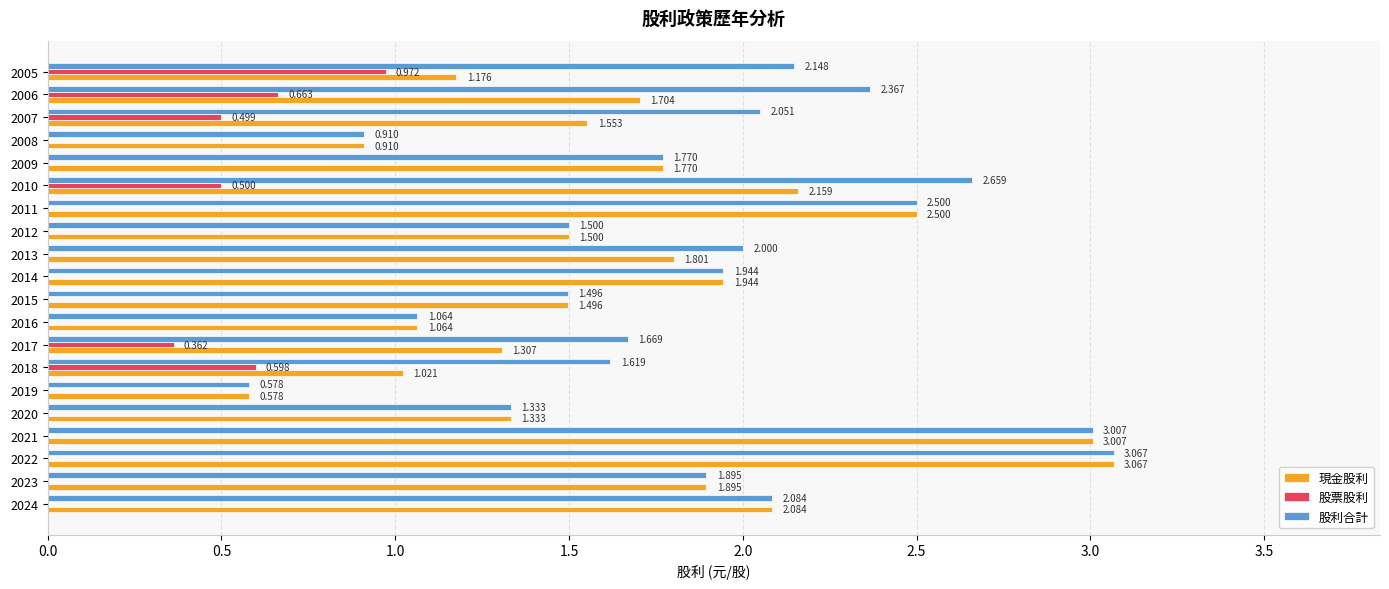

Is the value of 股利合計 at 2024 greater than the value of 現金股利 at 2022?

No